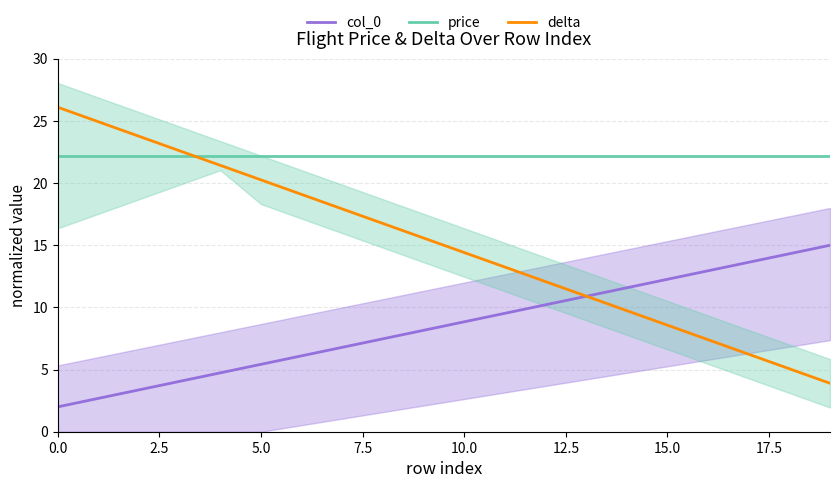

What value does the col_0 series have at 17?

13.6